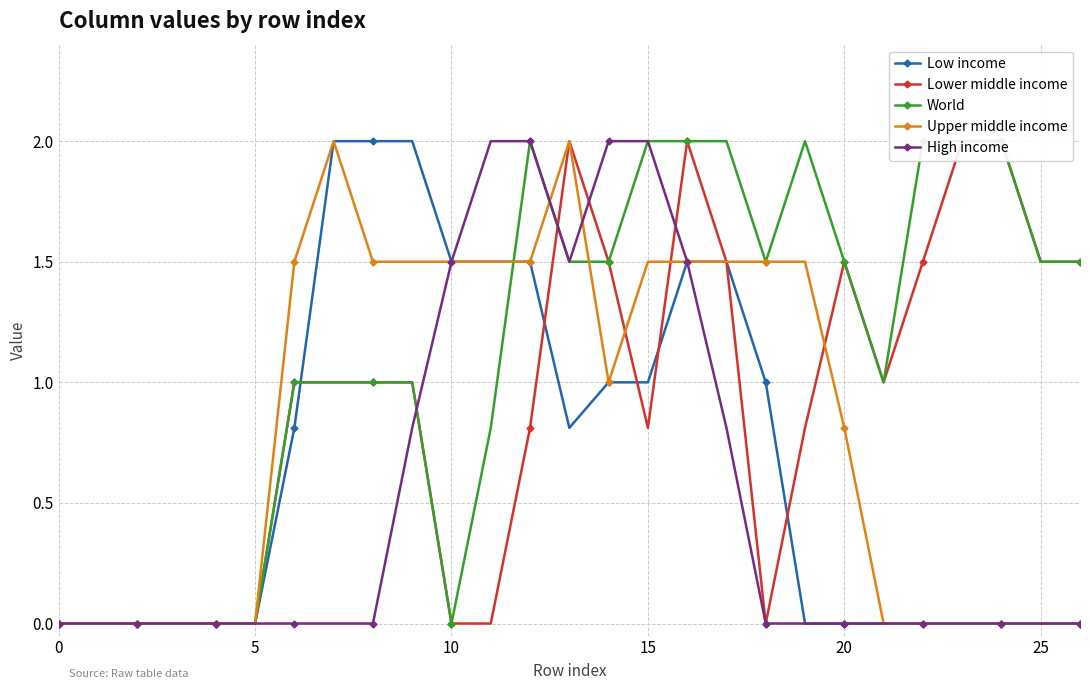

How many values in Upper middle income are above zero?

15